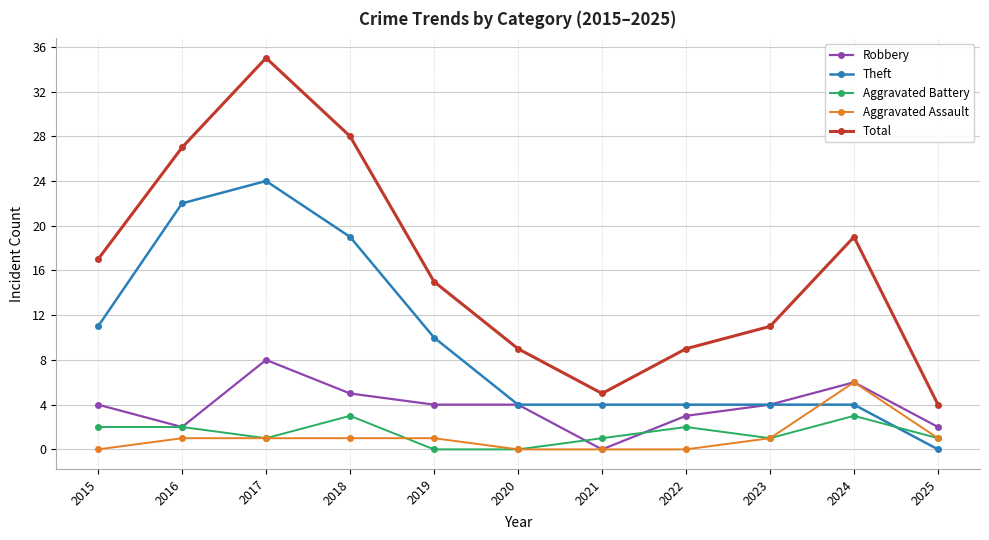

What is the value of the Aggravated Battery point at the 1st from the left?

2